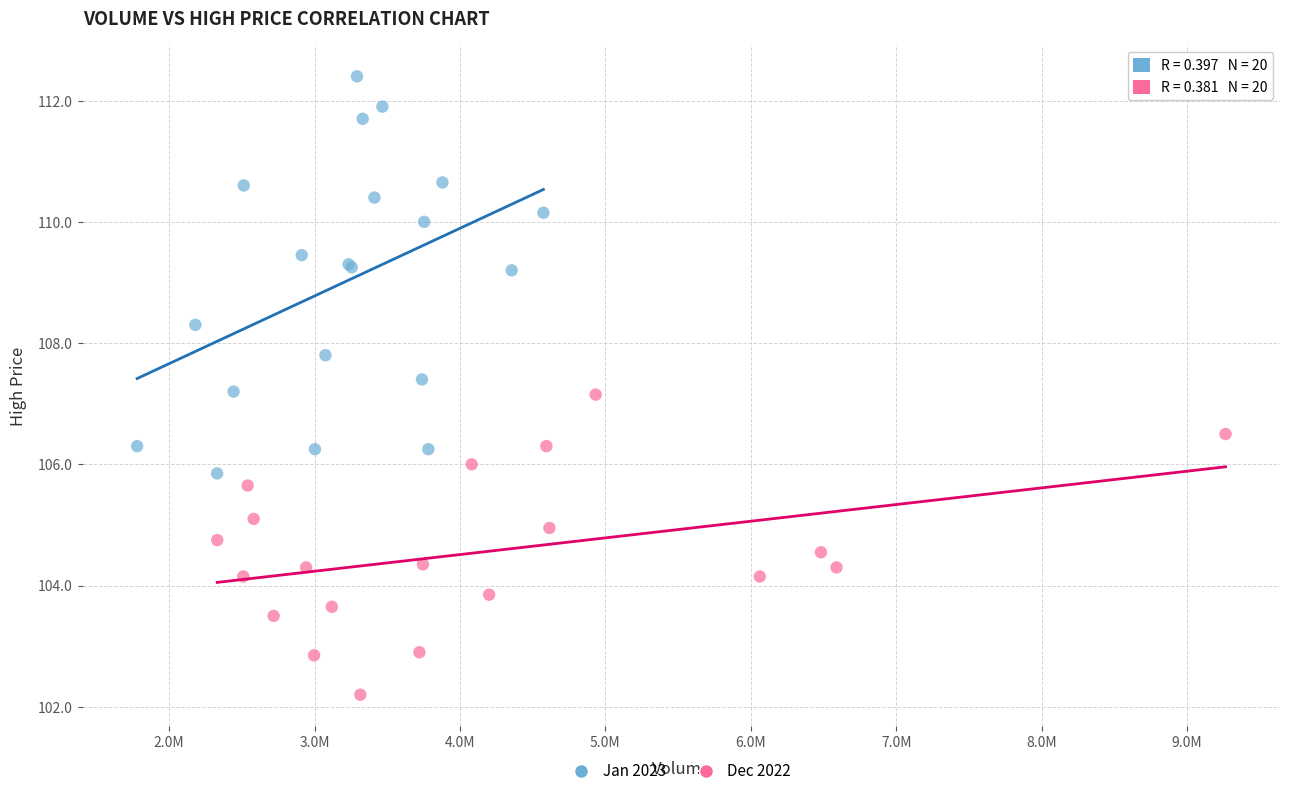

Which series reaches the maximum Y coordinate?

Jan 2023